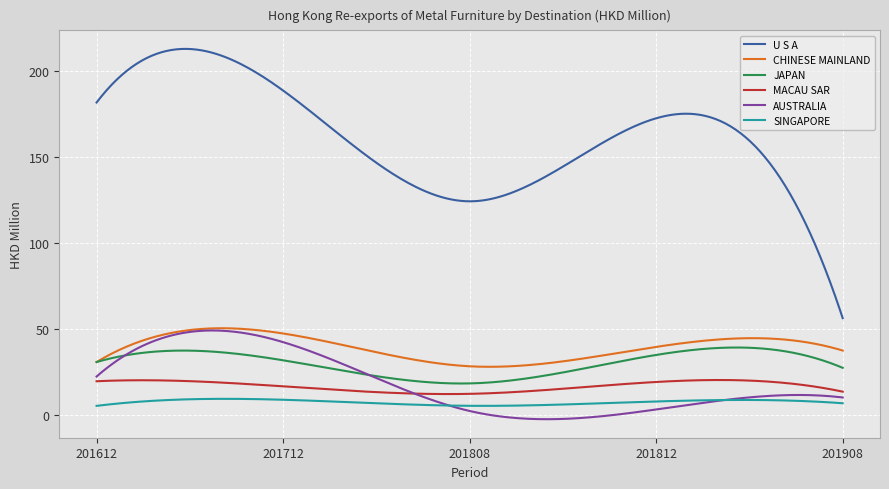

What is the lowest value of the SINGAPORE series?

5.2